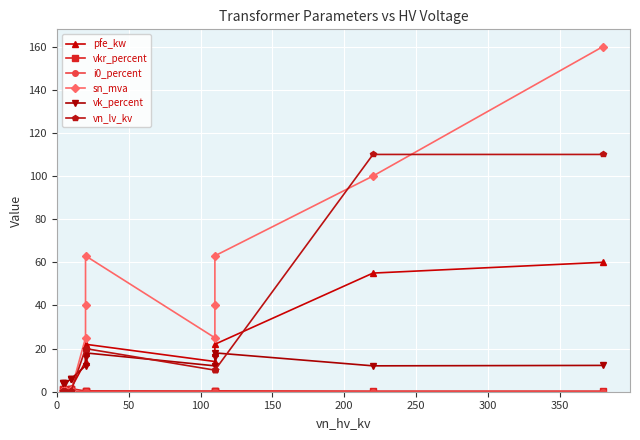

Which series has the widest spread of values?

sn_mva